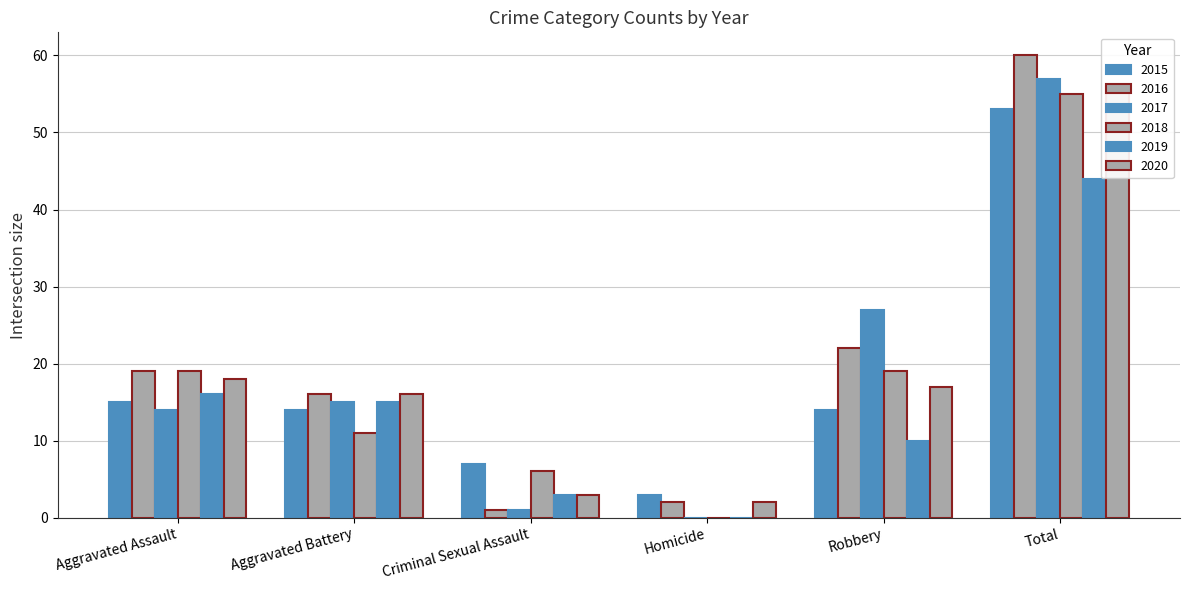

At how many categories does at least one series exceed 45?

1